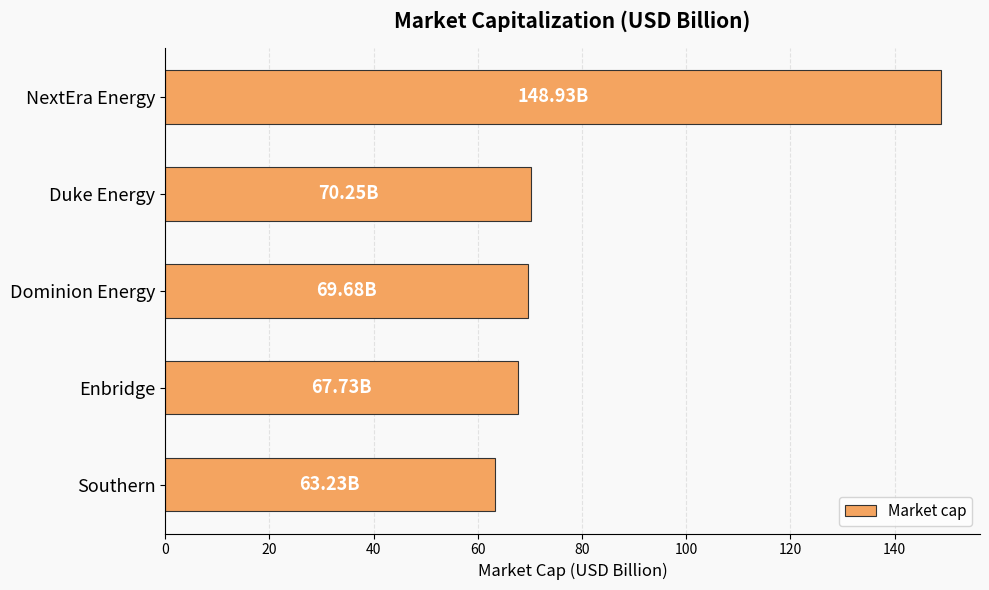

How many values exceed 69?

3